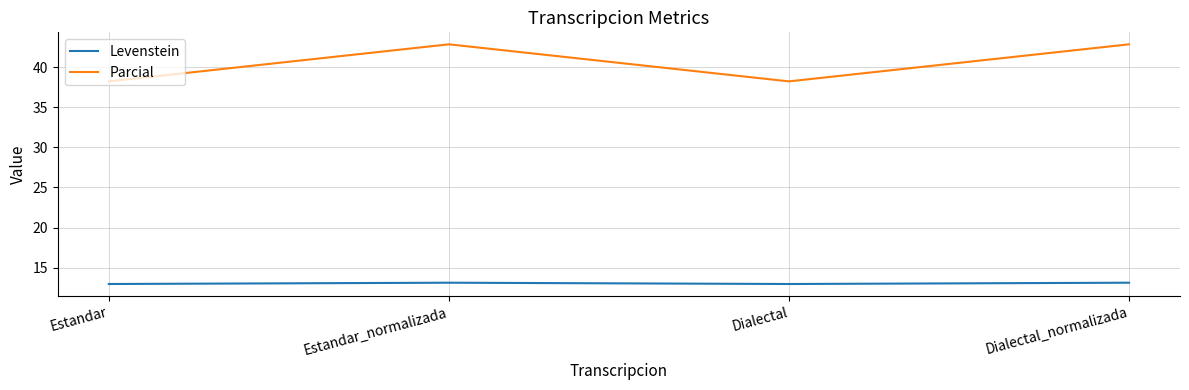

How many categories are shown in the chart?

4